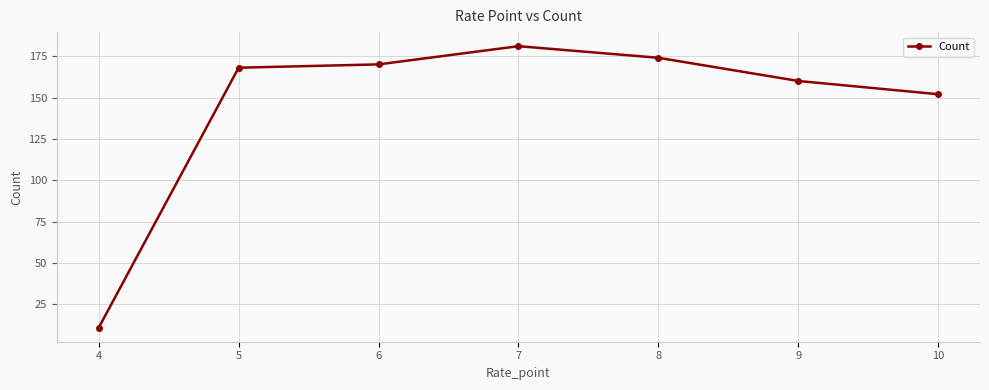

Where is the data nearest to the value 96?

10